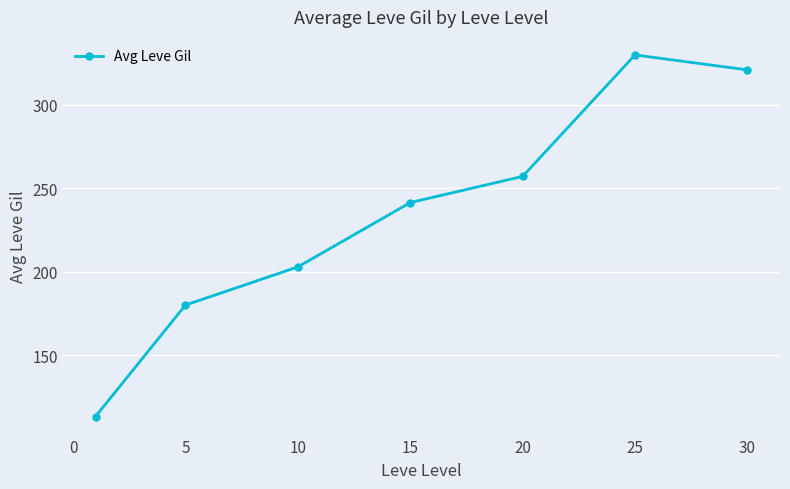

Reading left to right, transcribe all the data shown in this chart.

113.3	180.0	202.8	241.3	257.0	329.7	320.8